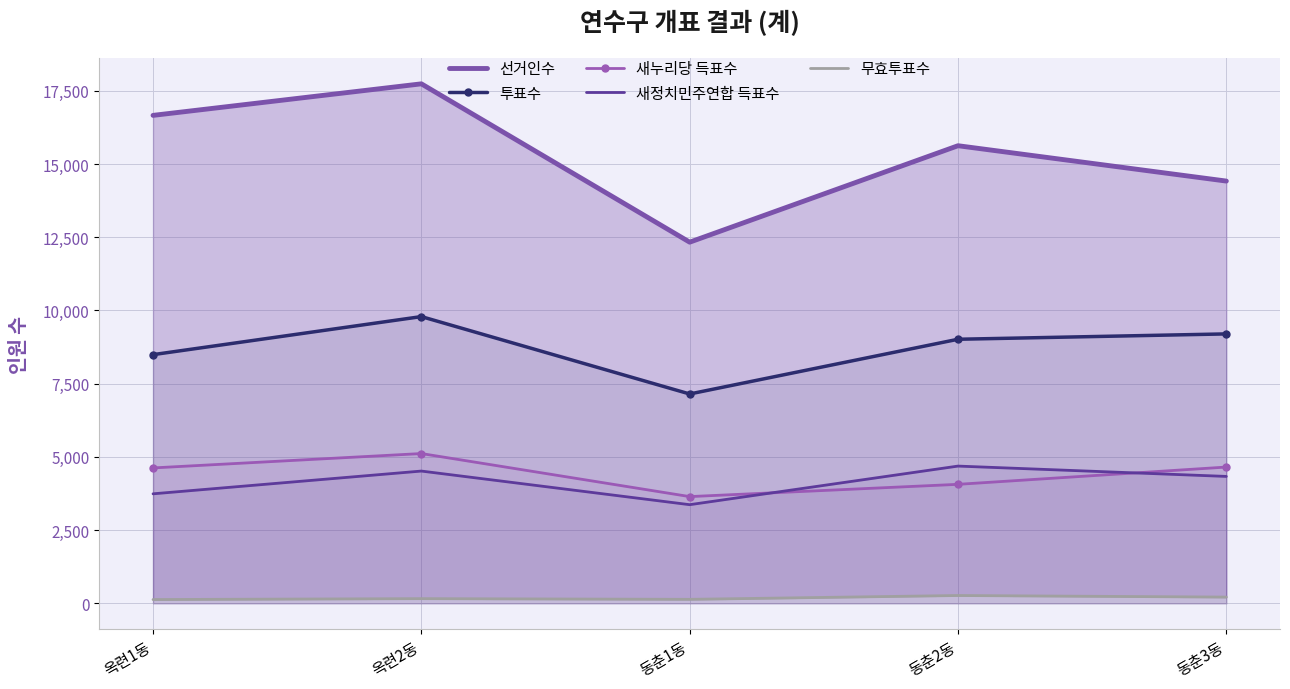

At which category is the sum across all series the highest?

옥련2동